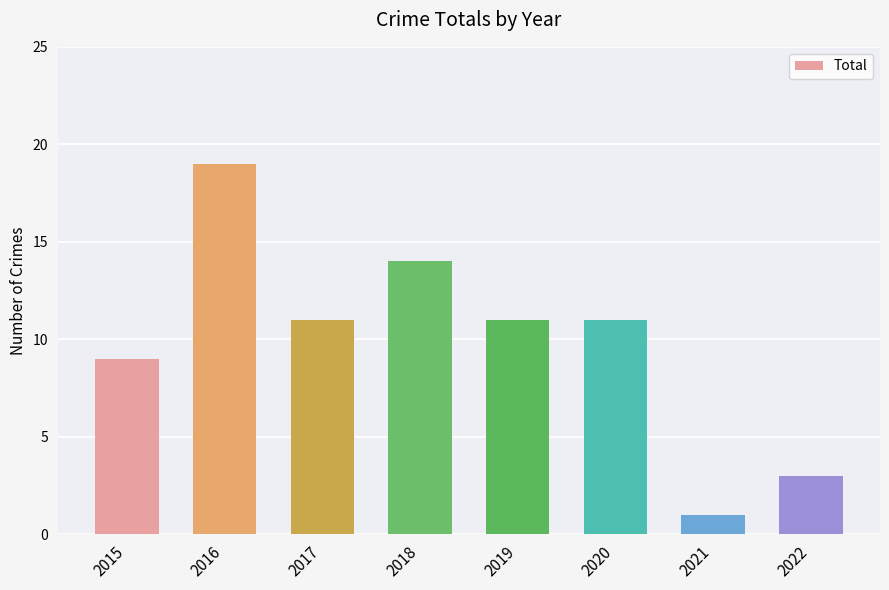

How many values are between 9 and 14?

5